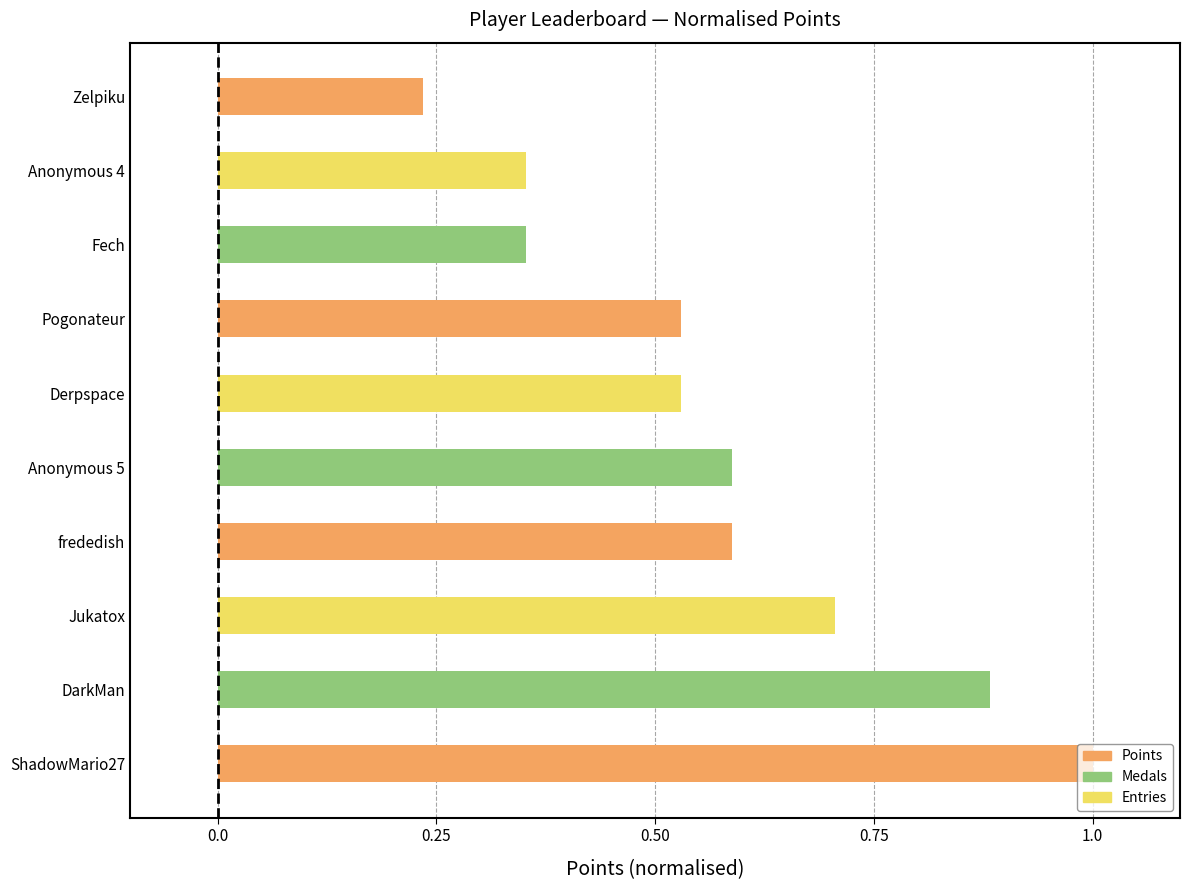

Does the chart contain stacked bars?

No